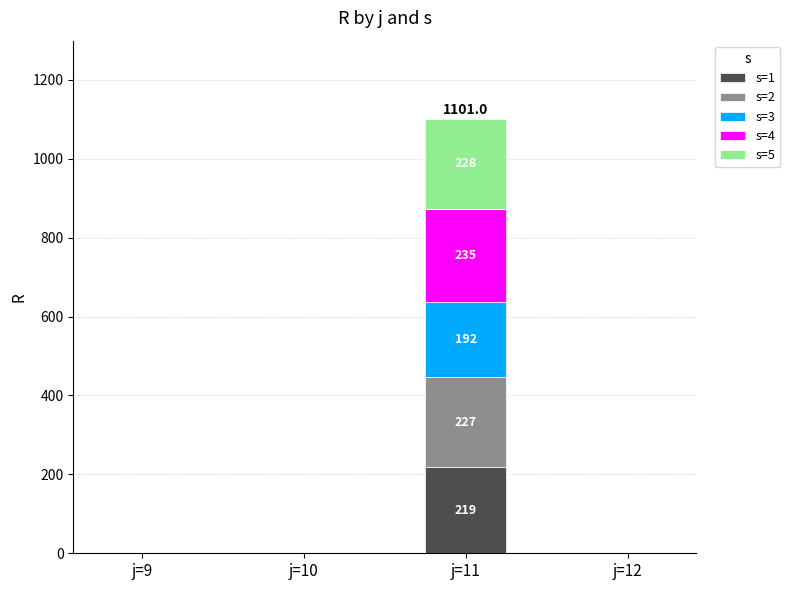

Which category has the highest value in the s=1 series?

j=11